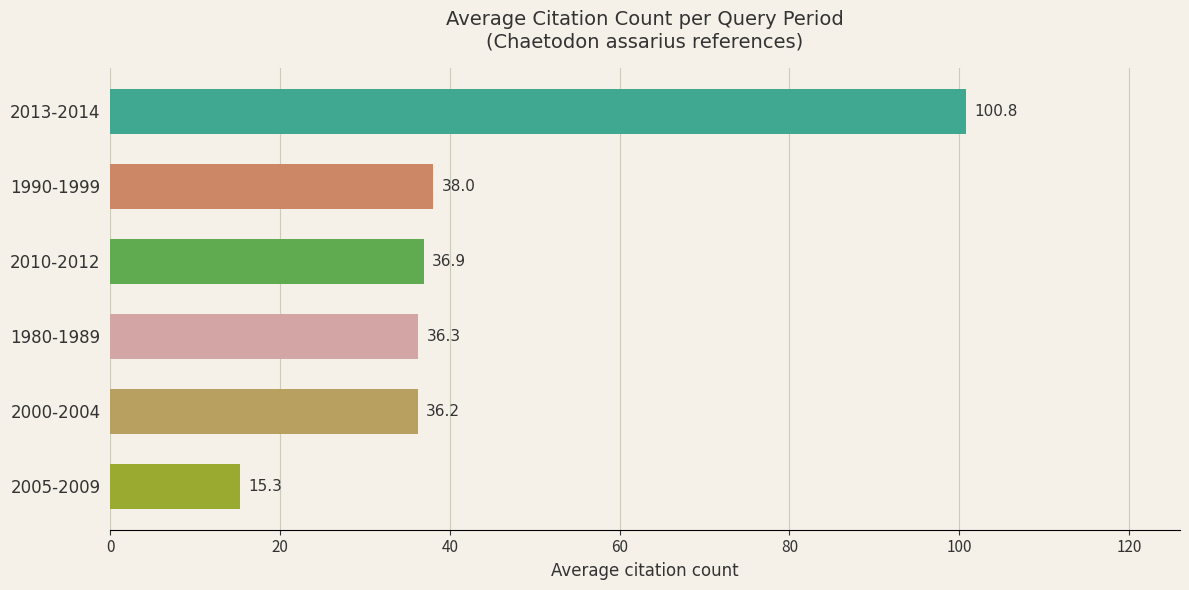

What is the change in value from 2013-2014 to 2000-2004?

-64.6